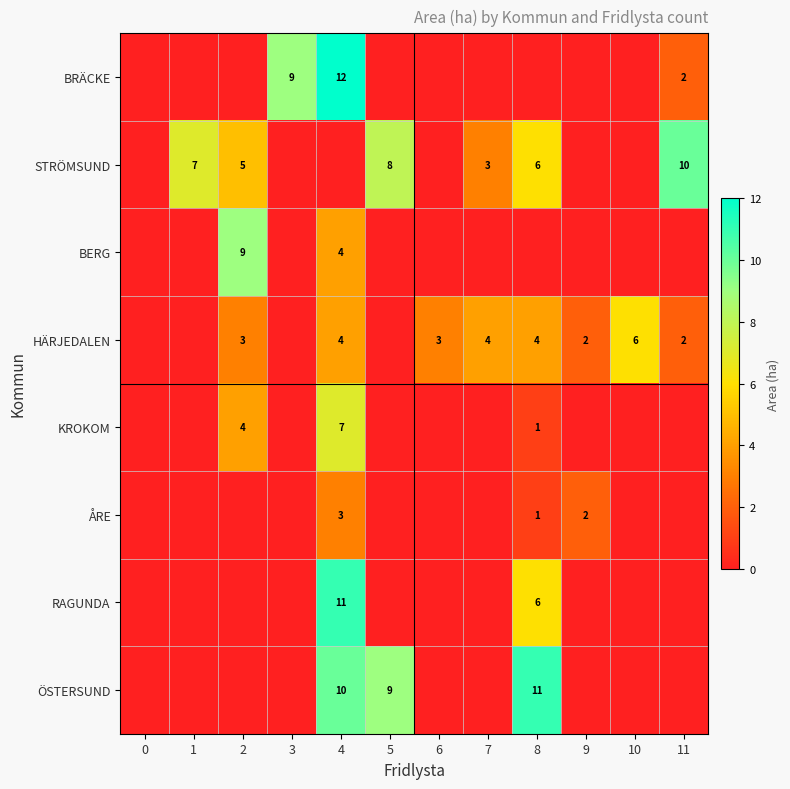

Is it true that KROKOM equals 2 at 2?

False